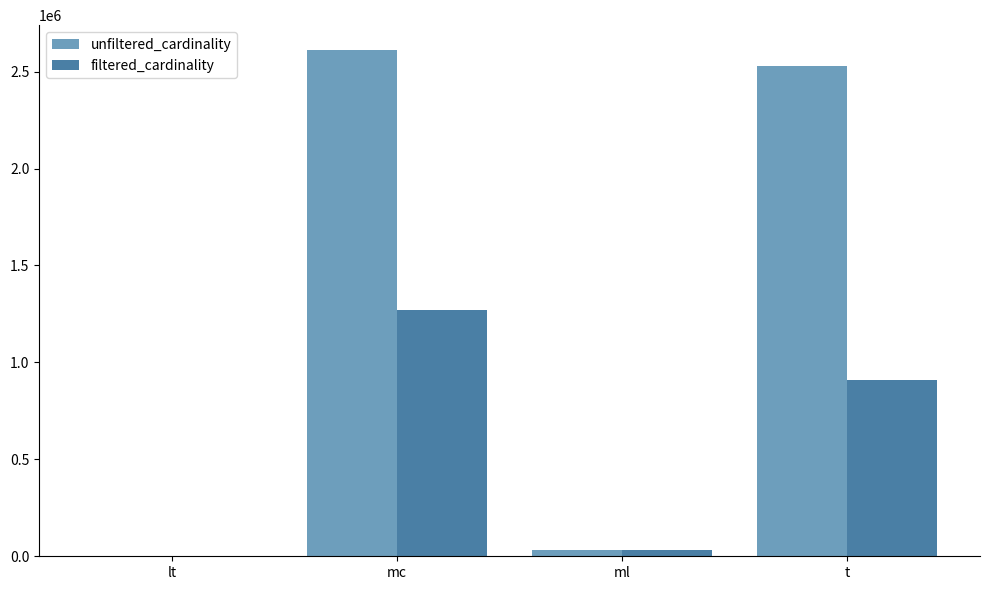

Between mc and ml, which series saw the biggest shift?

unfiltered_cardinality